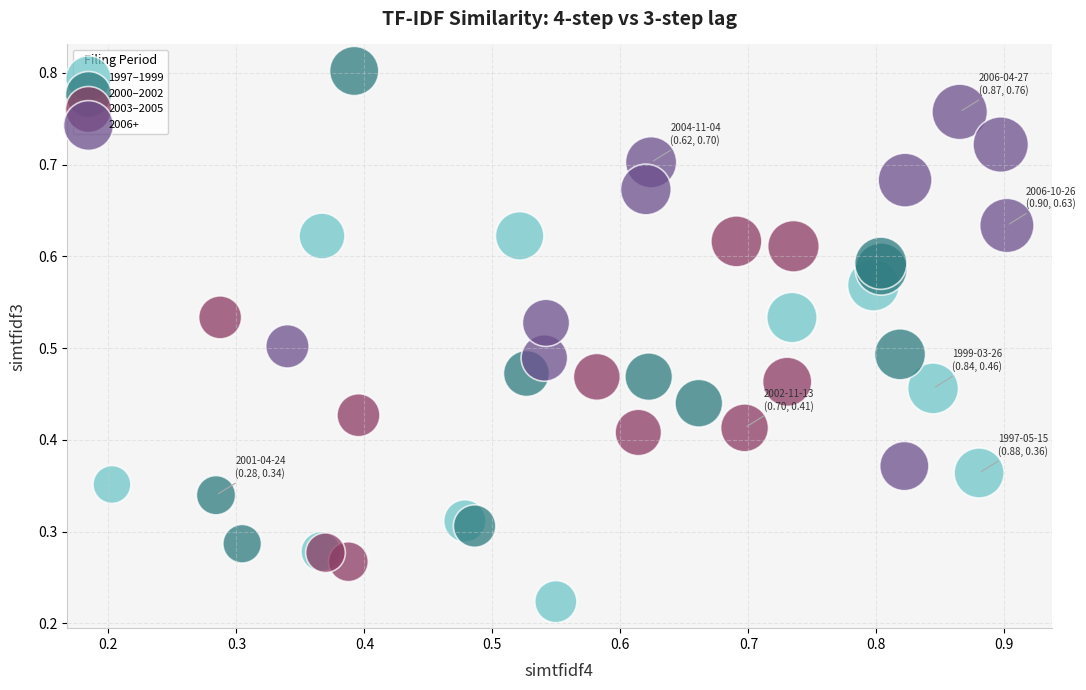

Which series has the largest Y range (max minus min)?

2000–2002